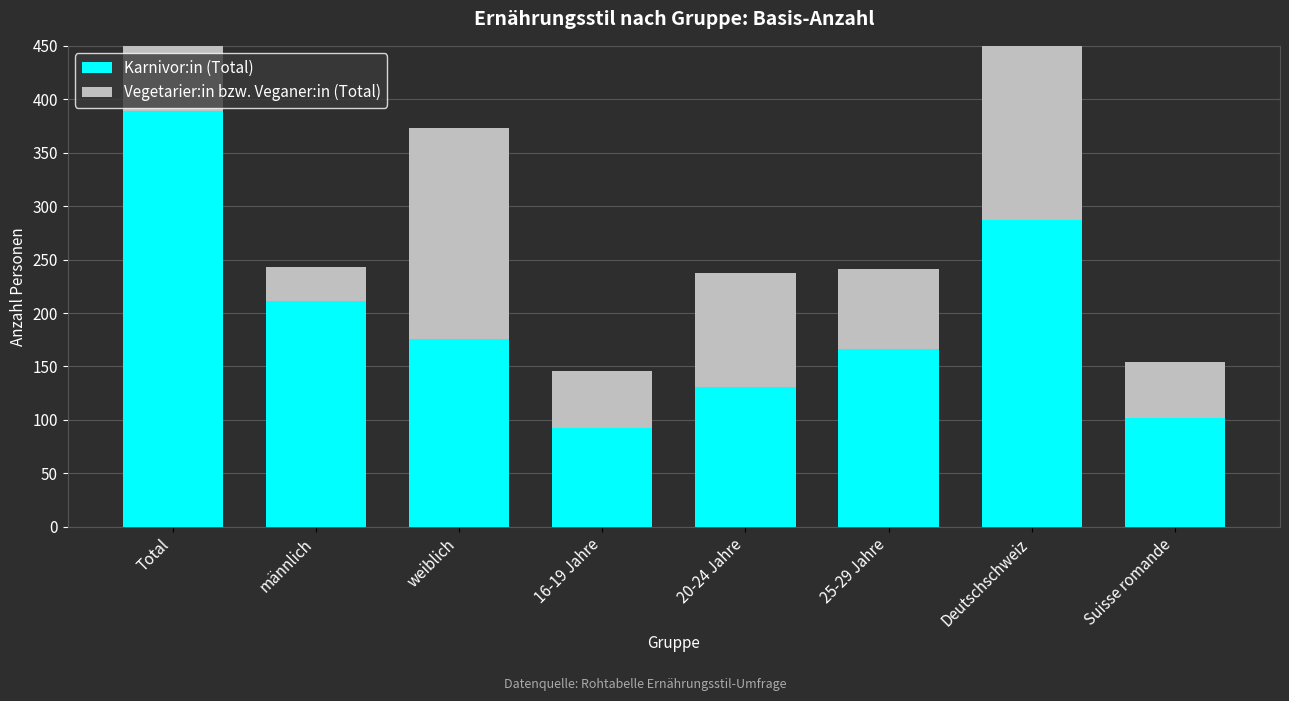

At which category is the sum across all series the highest?

Total